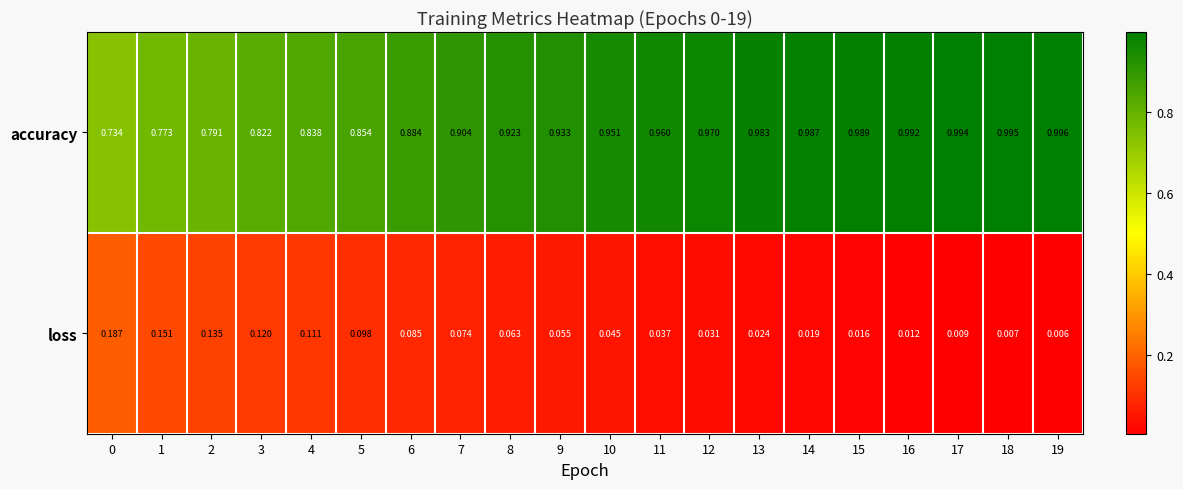

Which series has the largest total across all categories?

accuracy